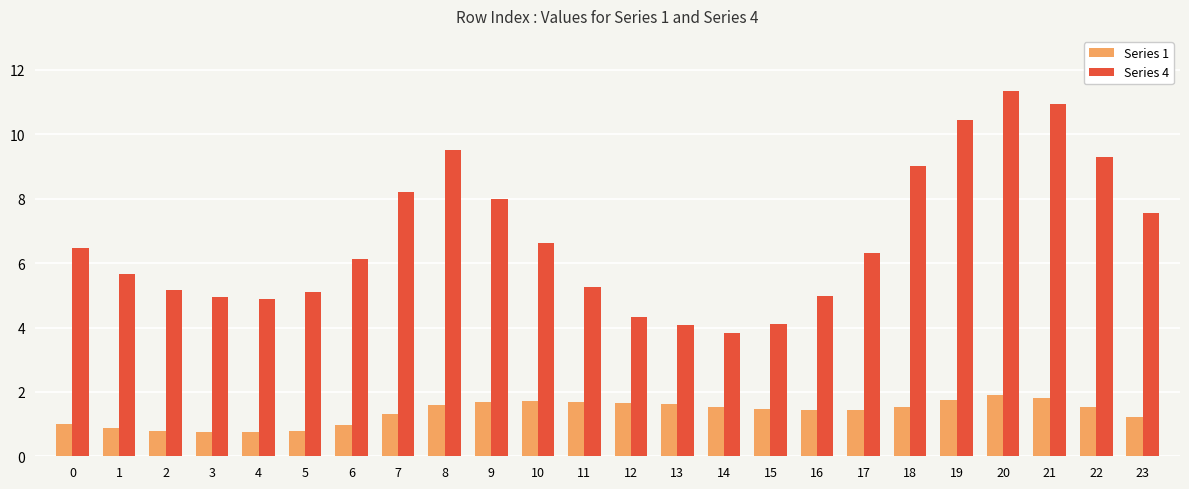

What is the sum of the Series 1 values at 5 and 3?

1.5